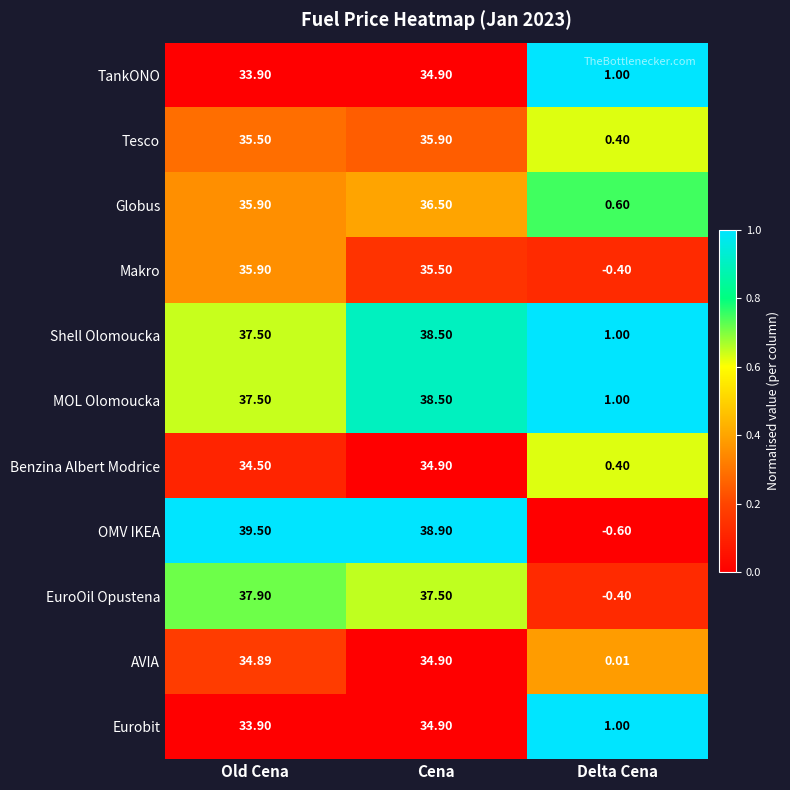

At how many categories does at least one series exceed 0?

3